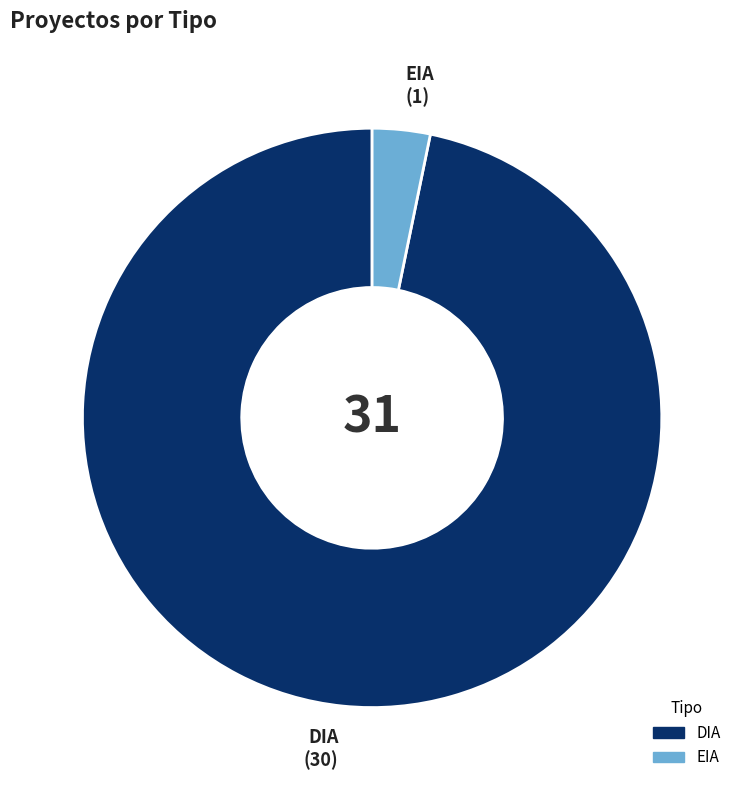

Which category has the smallest portion of the pie?

EIA